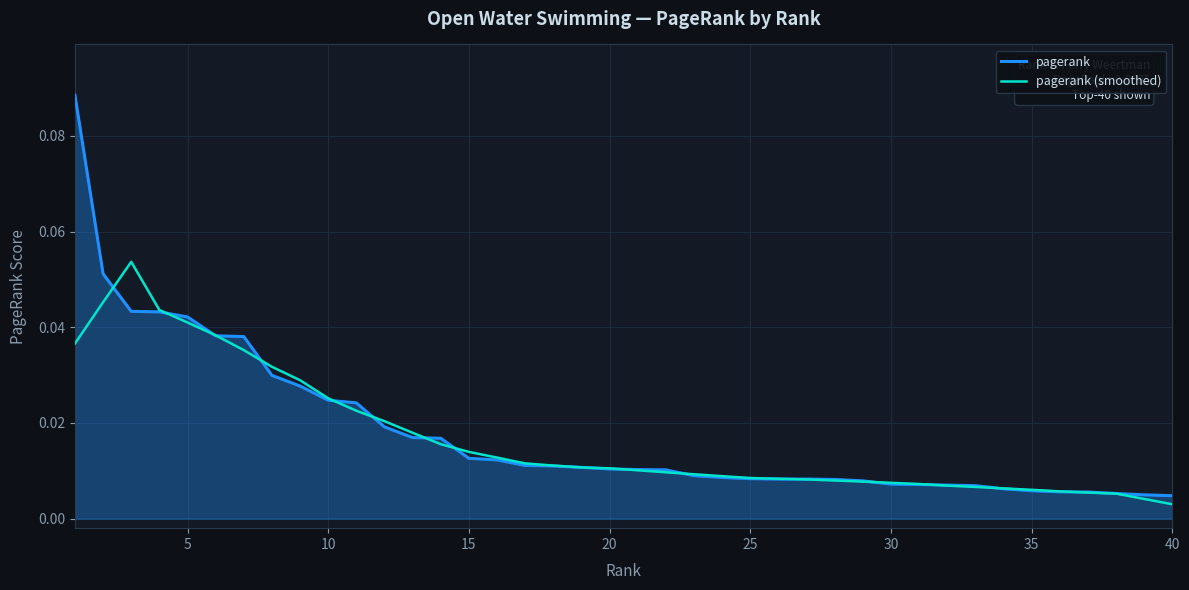

Rank the series by their maximum value, from lowest to highest.

pagerank (smoothed), pagerank